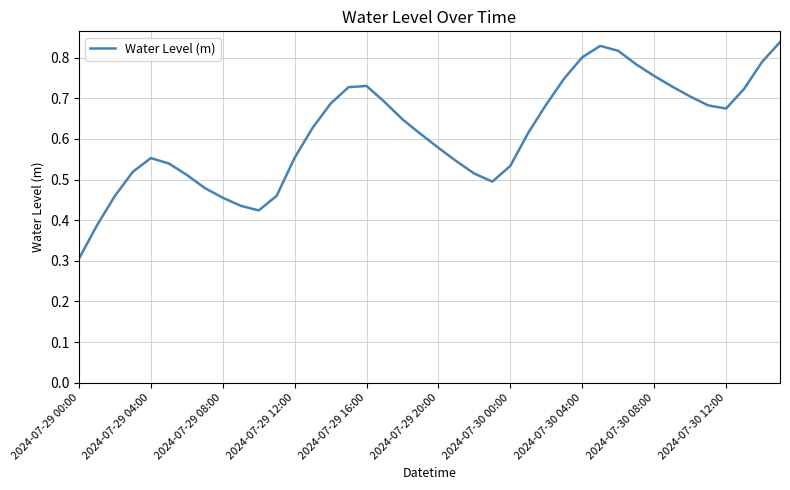

What is the minimum value shown in the chart?

0.3